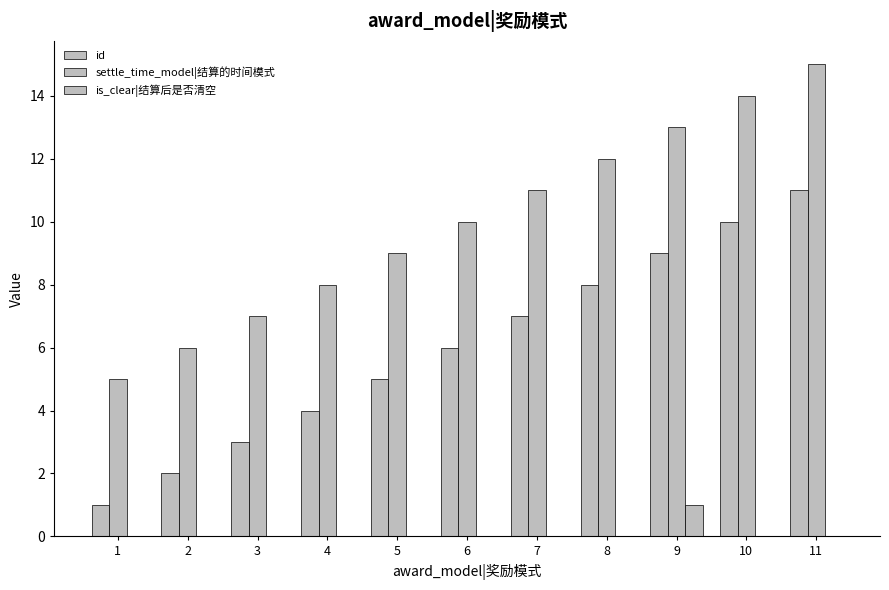

How many groups of bars are there?

11